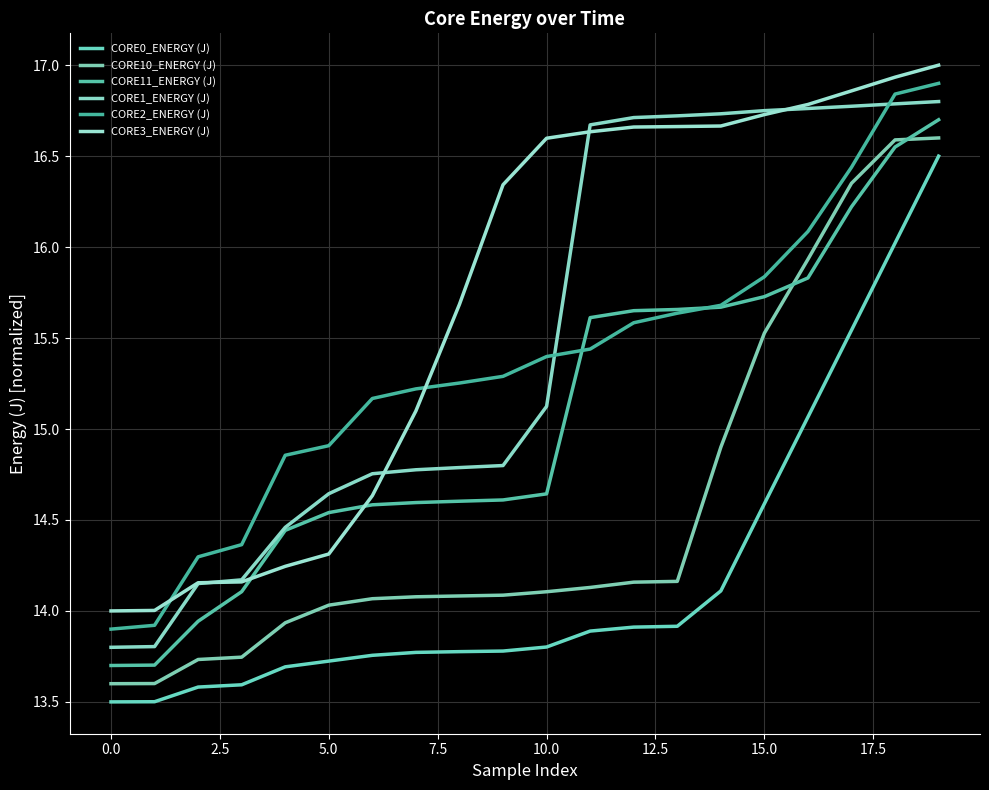

True or false: CORE0_ENERGY (J) and CORE11_ENERGY (J) intersect in this chart.

False